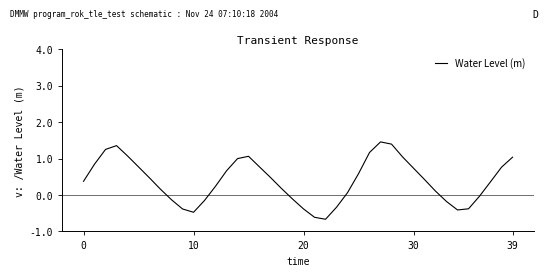

How many distinct data groups are displayed?

1